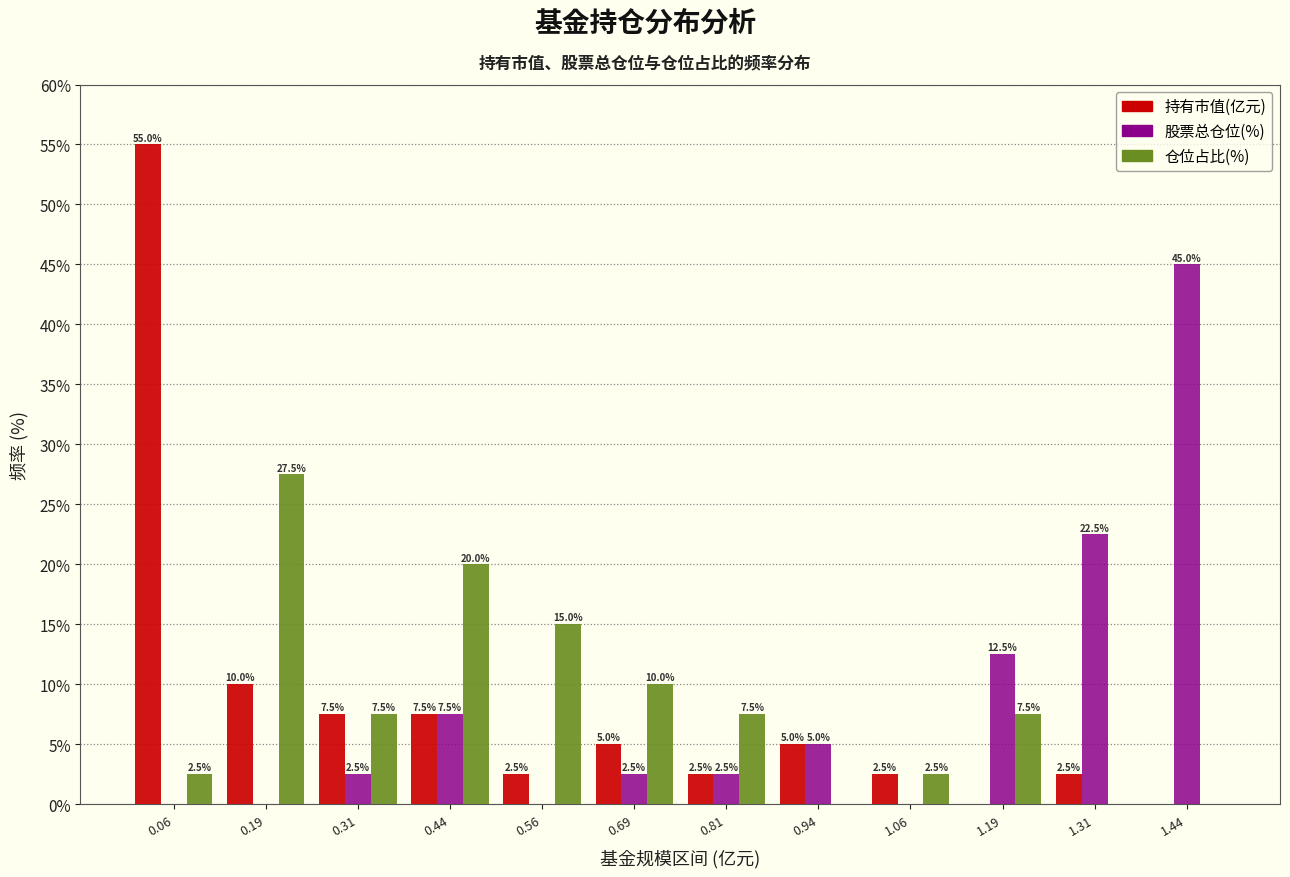

In the 持有市值(亿元) series, which range on the x-axis has the tallest bar?

0.000 to 0.125